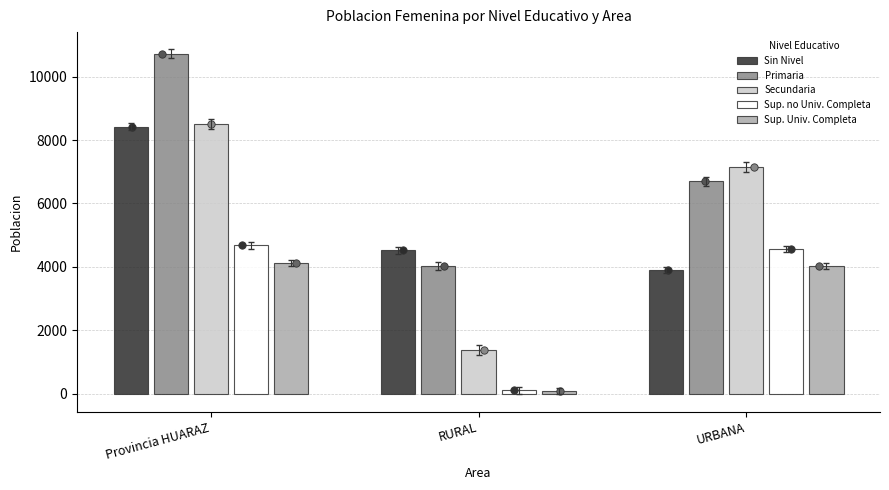

What is the total value across all series at Provincia HUARAZ?

36452